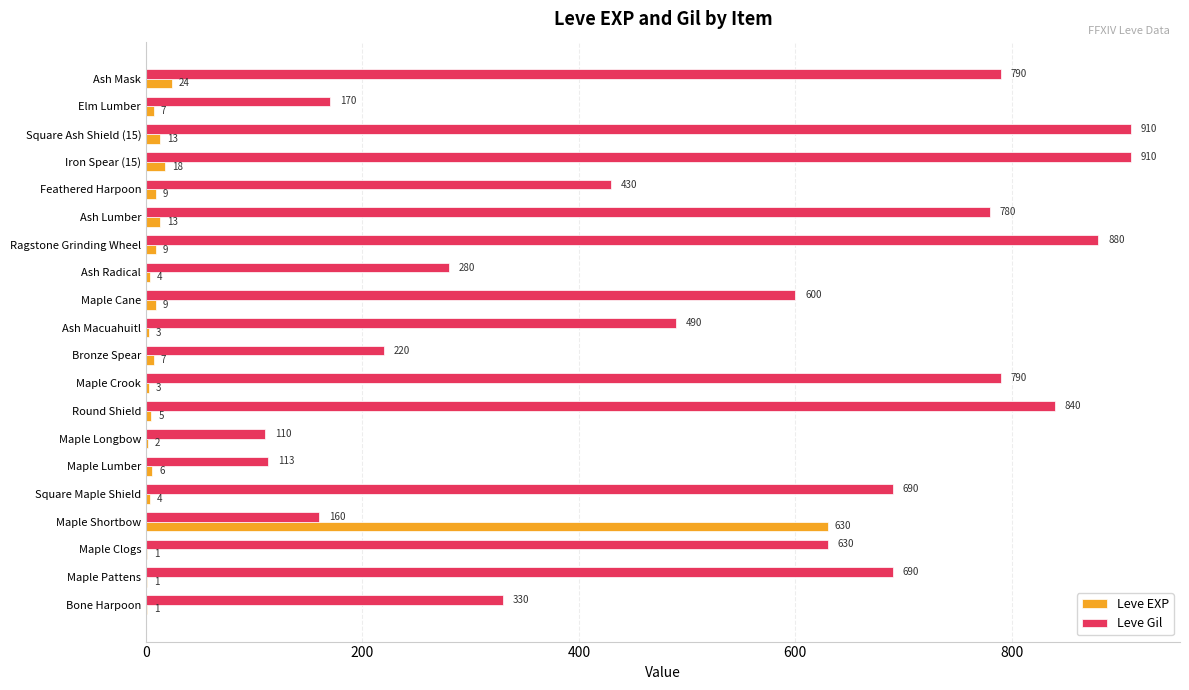

Which series changed the most between Maple Longbow and Ash Lumber?

Leve Gil